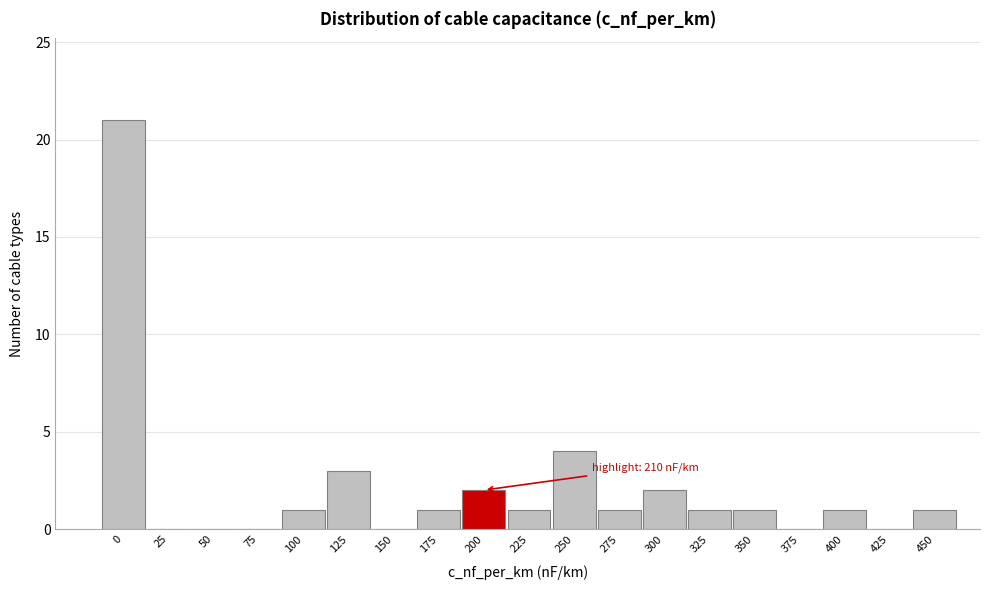

Reading right to left, transcribe all the data shown in this chart.

450=1	425=0	400=1	375=0	350=1	325=1	300=2	275=1	250=4	225=1	200=2	175=1	150=0	125=3	100=1	75=0	50=0	25=0	0=21